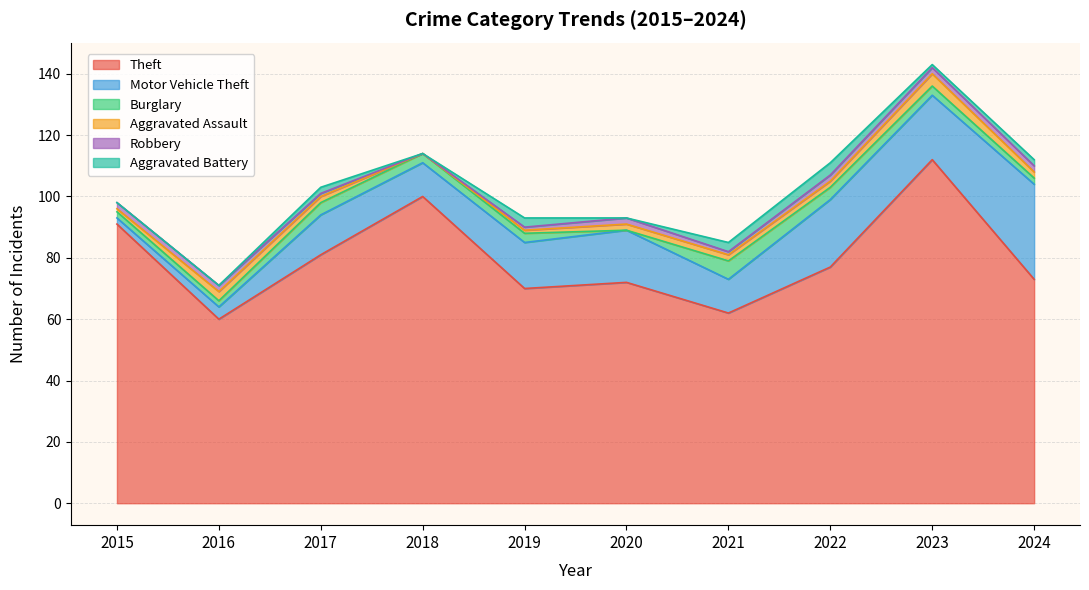

How many lines are shown in the chart?

6